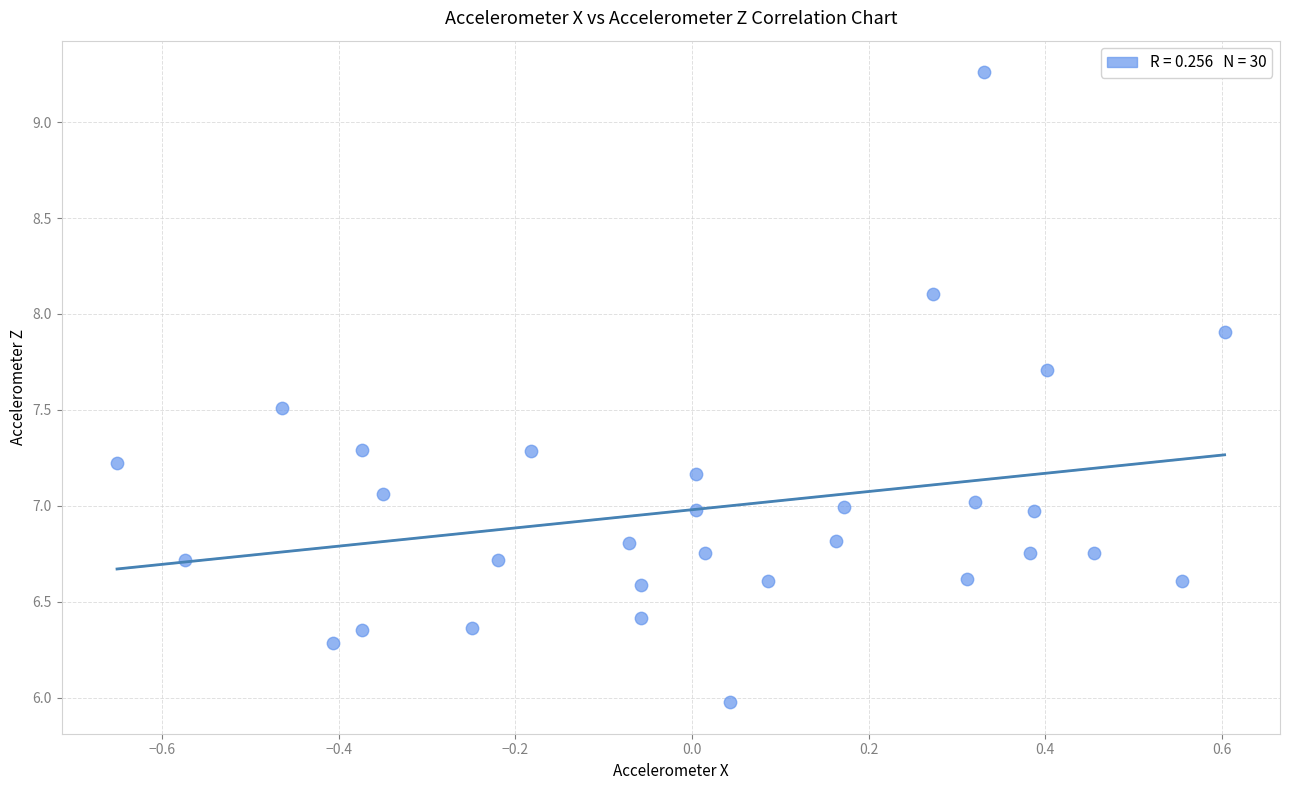

What is the range of Y values (max minus min)?

3.3